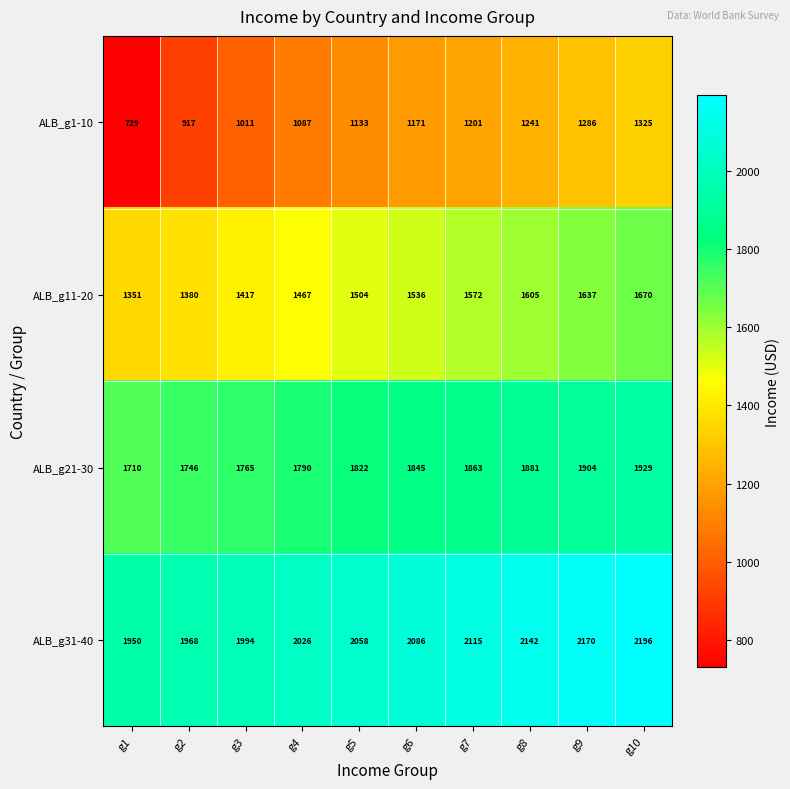

List the series in order of their overall mean, lowest first.

ALB_g1-10, ALB_g11-20, ALB_g21-30, ALB_g31-40